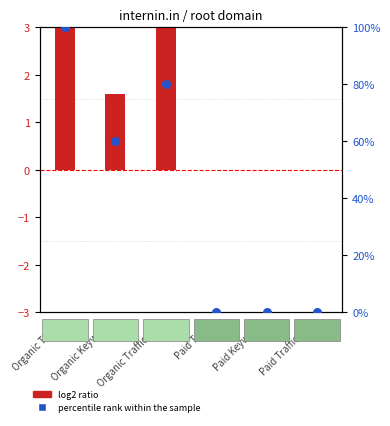

What is the total value across all series at Organic Keywords?

61.6